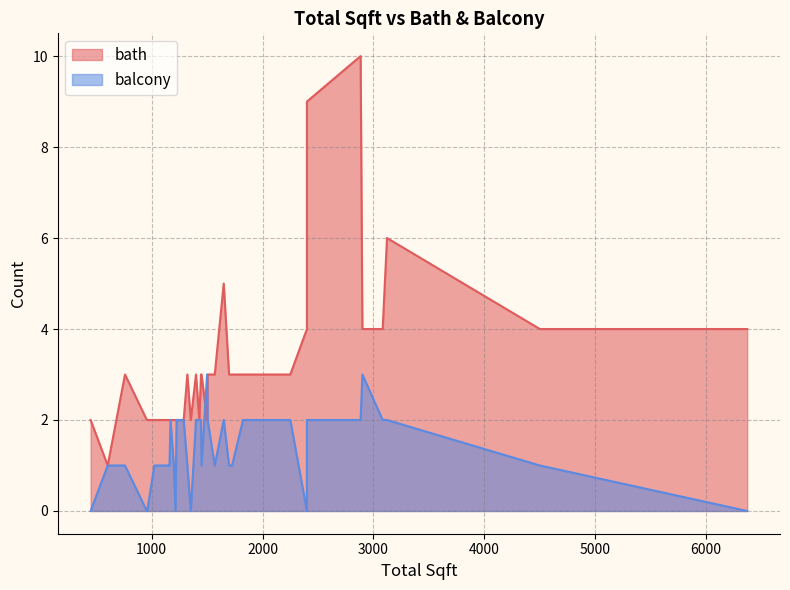

What is the difference between the balcony values at 22 and 10?

2